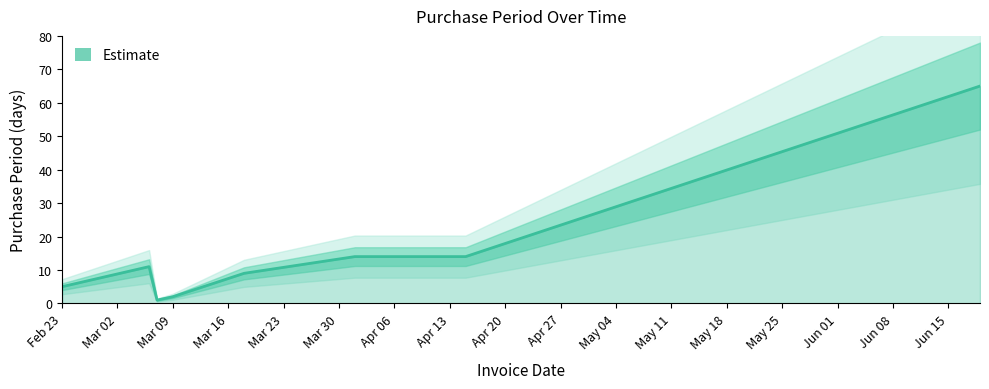

How many lines are shown in the chart?

1